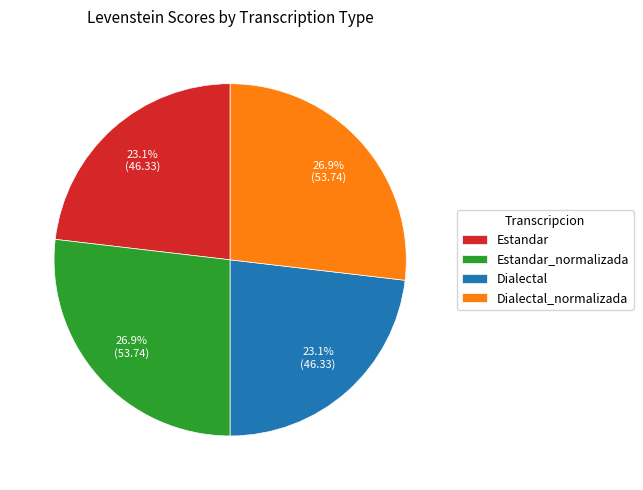

What is the ratio of the value at Estandar_normalizada to the value at Estandar?

1.2